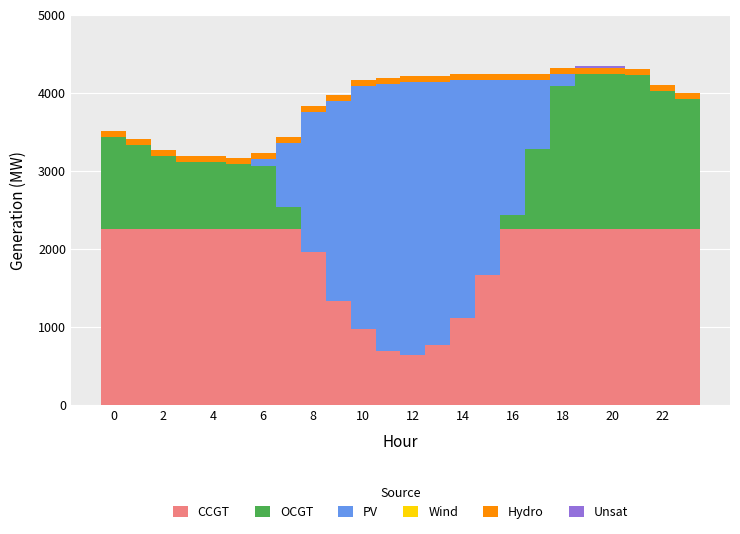

Which series has the widest spread of values?

PV